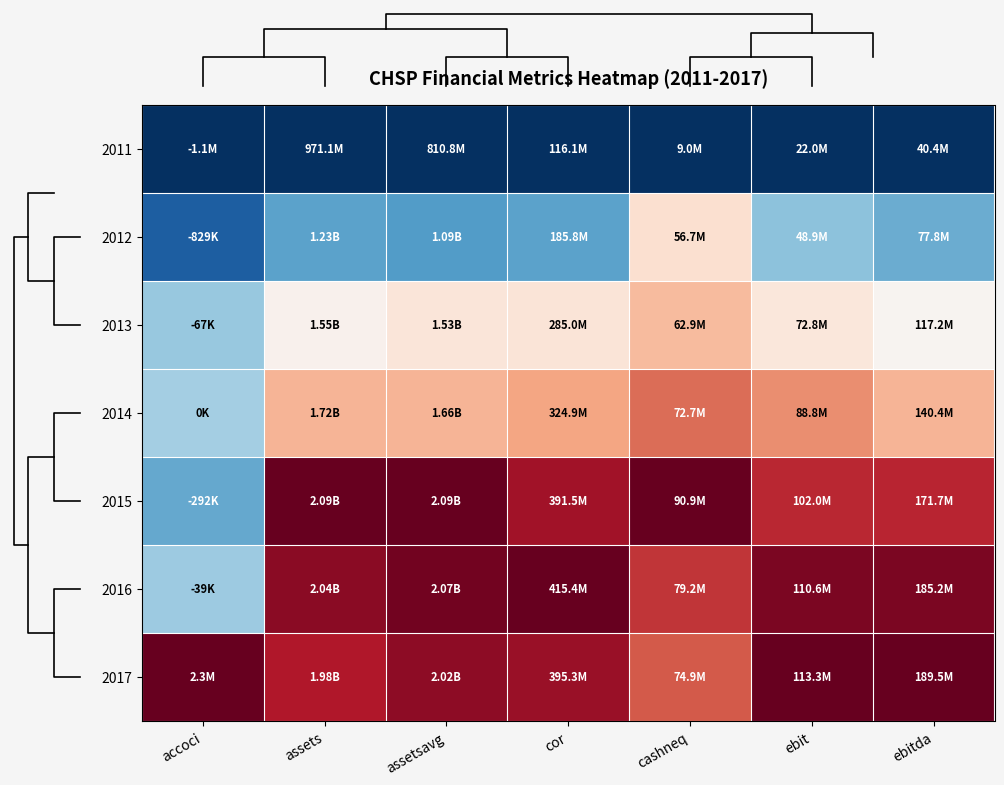

Reading left to right, transcribe all the data shown in this chart.

2011: accoci=0.0	assets=0.0	assetsavg=0.0	cor=0.0	cashneq=0.0	ebit=0.0	ebitda=0.0
2012: accoci=0.1	assets=0.2	assetsavg=0.2	cor=0.2	cashneq=0.6	ebit=0.3	ebitda=0.3
2013: accoci=0.3	assets=0.5	assetsavg=0.6	cor=0.6	cashneq=0.7	ebit=0.6	ebitda=0.5
2014: accoci=0.3	assets=0.7	assetsavg=0.7	cor=0.7	cashneq=0.8	ebit=0.7	ebitda=0.7
2015: accoci=0.2	assets=1.0	assetsavg=1.0	cor=0.9	cashneq=1.0	ebit=0.9	ebitda=0.9
2016: accoci=0.3	assets=1.0	assetsavg=1.0	cor=1.0	cashneq=0.9	ebit=1.0	ebitda=1.0
2017: accoci=1.0	assets=0.9	assetsavg=0.9	cor=0.9	cashneq=0.8	ebit=1.0	ebitda=1.0